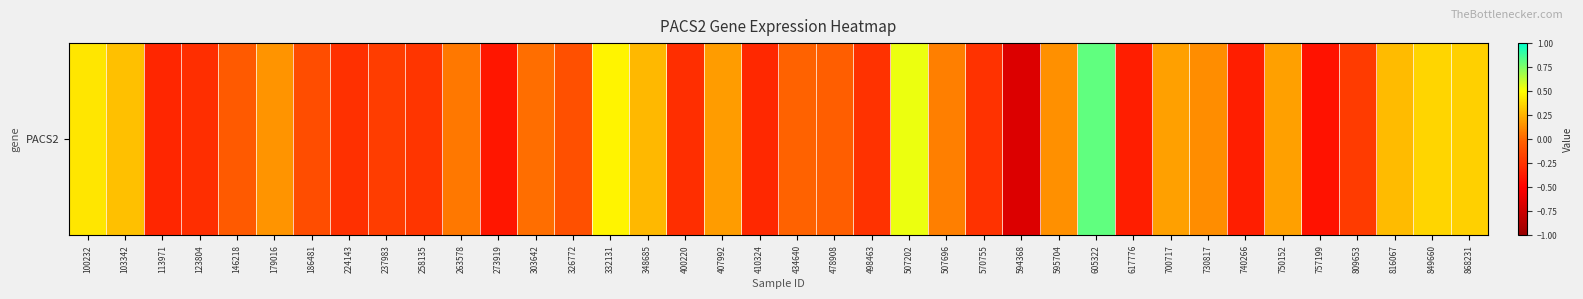

What is the difference between the maximum and second lowest values?

1.2